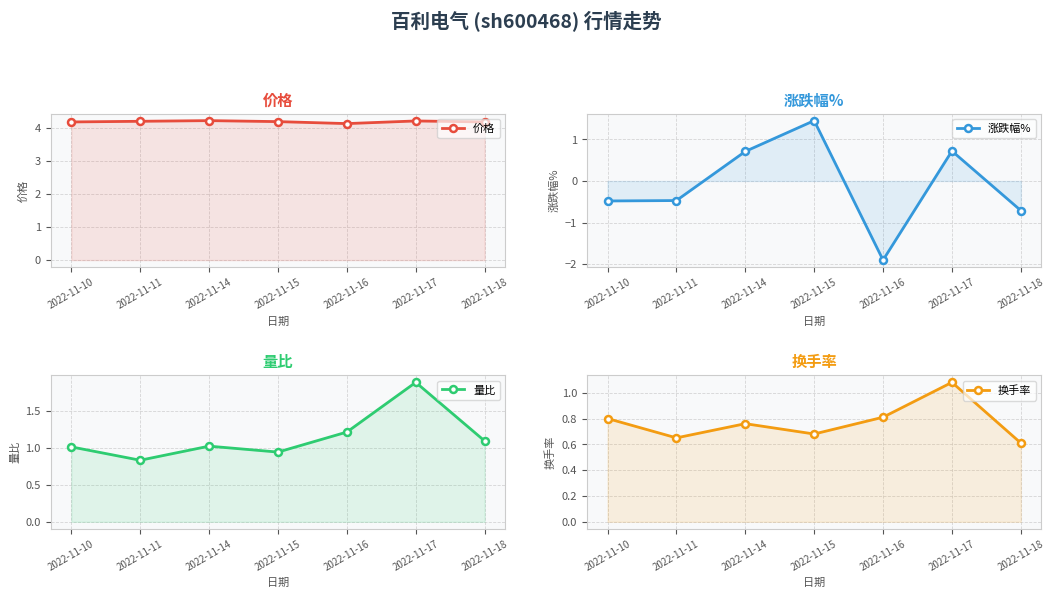

True or false: 涨跌幅% has more than 0 interior local peaks.

True